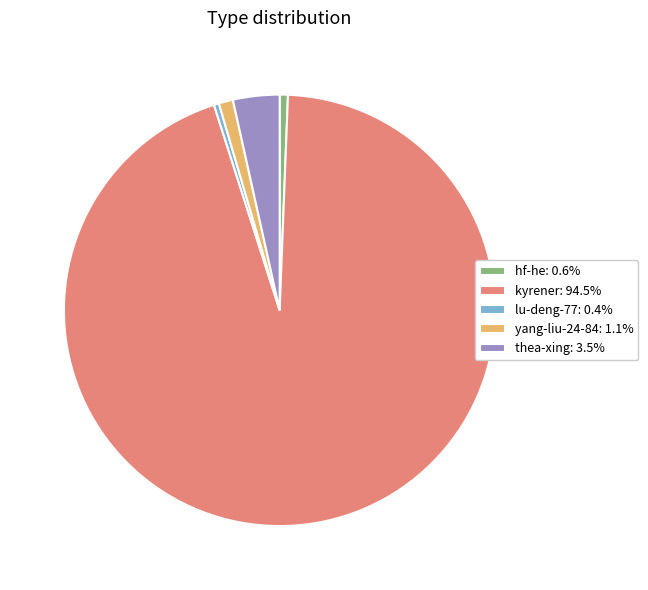

Which category has the biggest portion of the pie?

kyrener